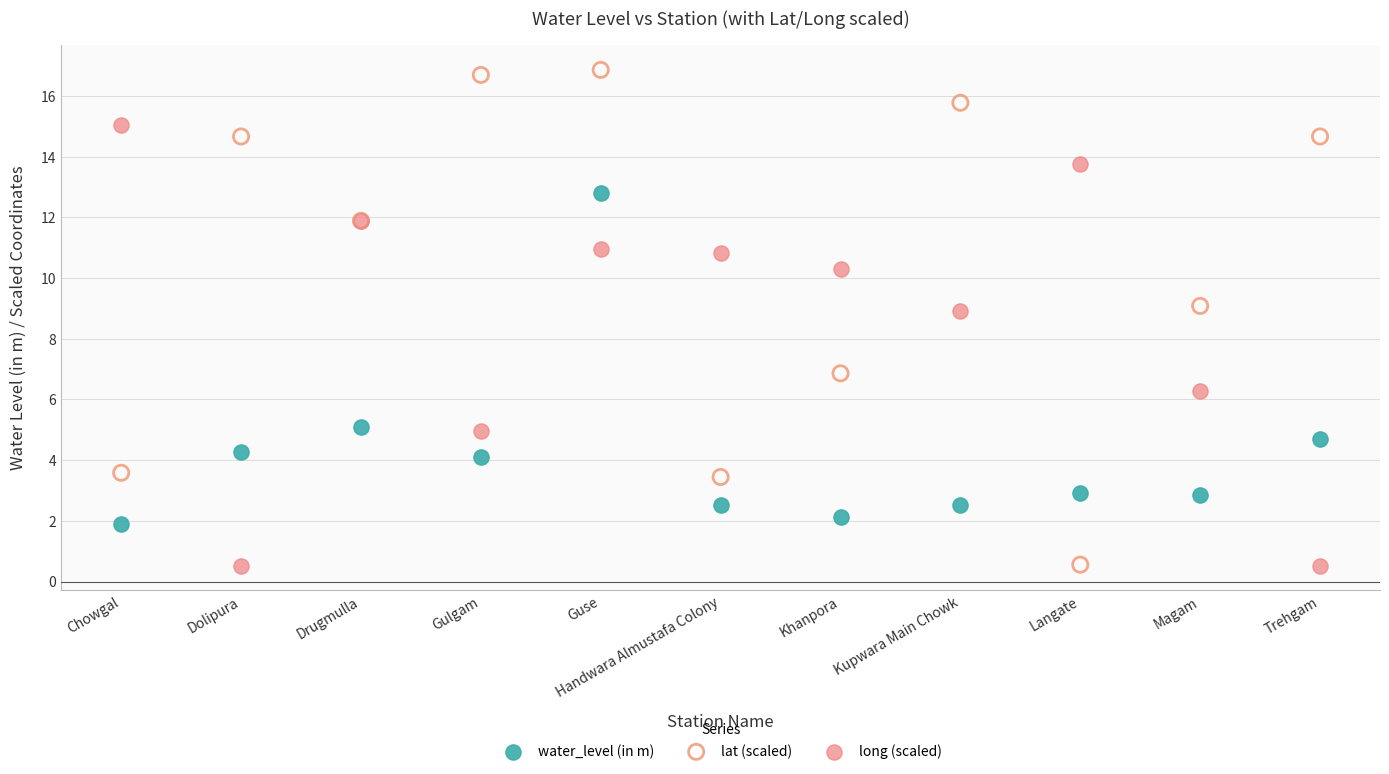

Which series contains the highest Y value?

lat (scaled)